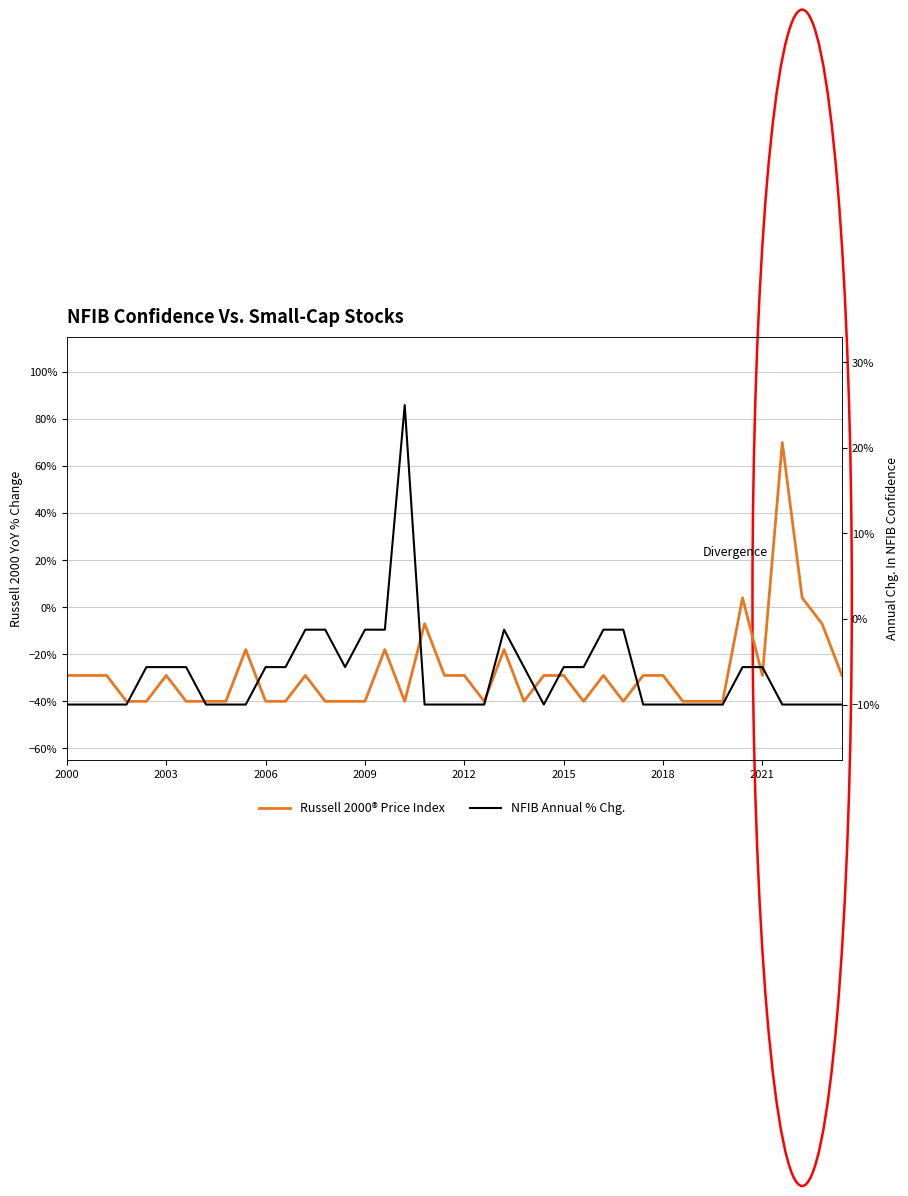

In NFIB Annual % Chg., how many points are higher than both neighbors (excluding endpoints)?

2